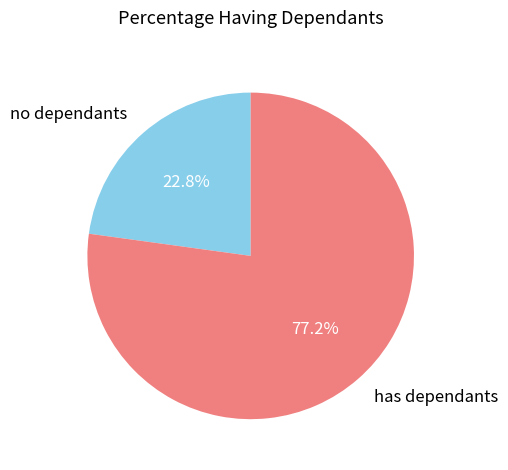

Does no dependants represent more than half of the total?

No